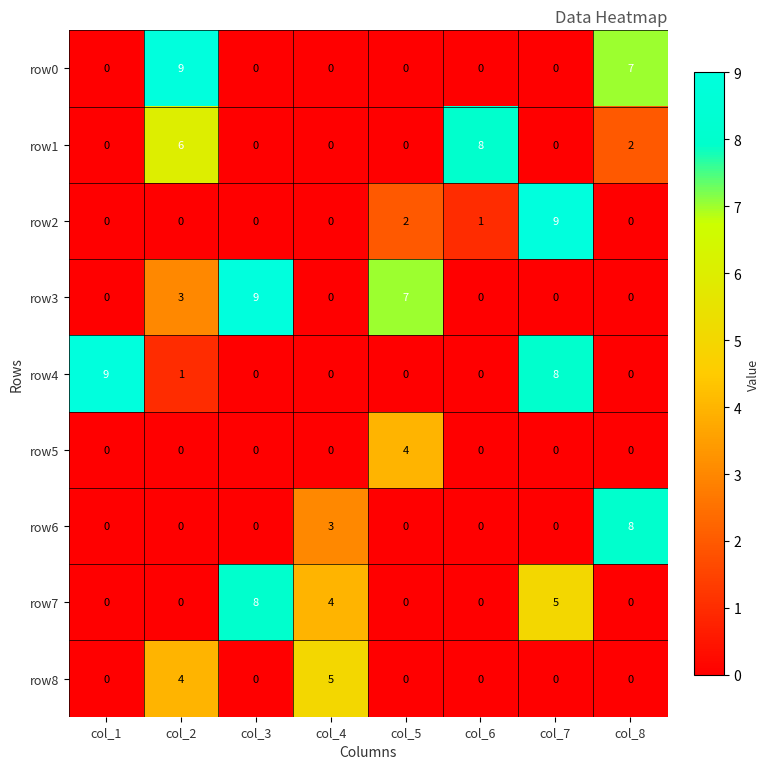

The row6 series shows 0 at col_5. True or false?

True